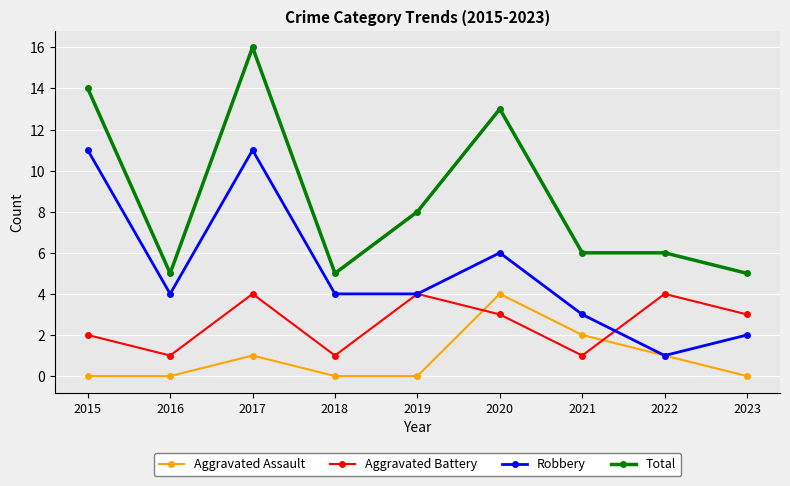

List the series in order of their overall mean, highest first.

Total, Robbery, Aggravated Battery, Aggravated Assault